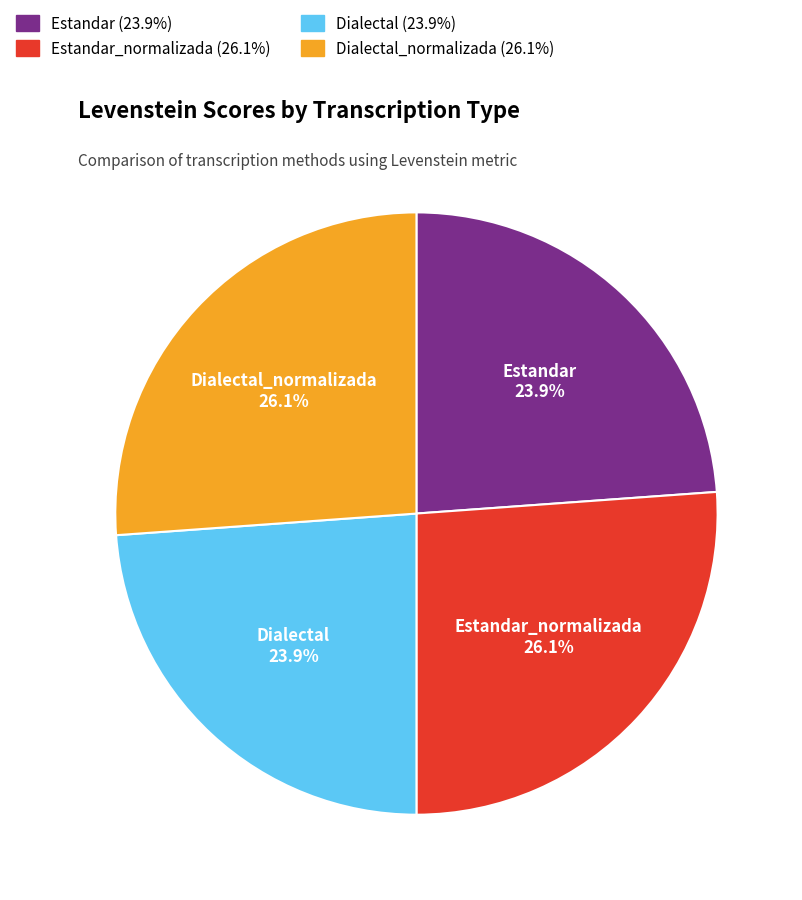

True or false: Dialectal accounts for 24% of the total.

True